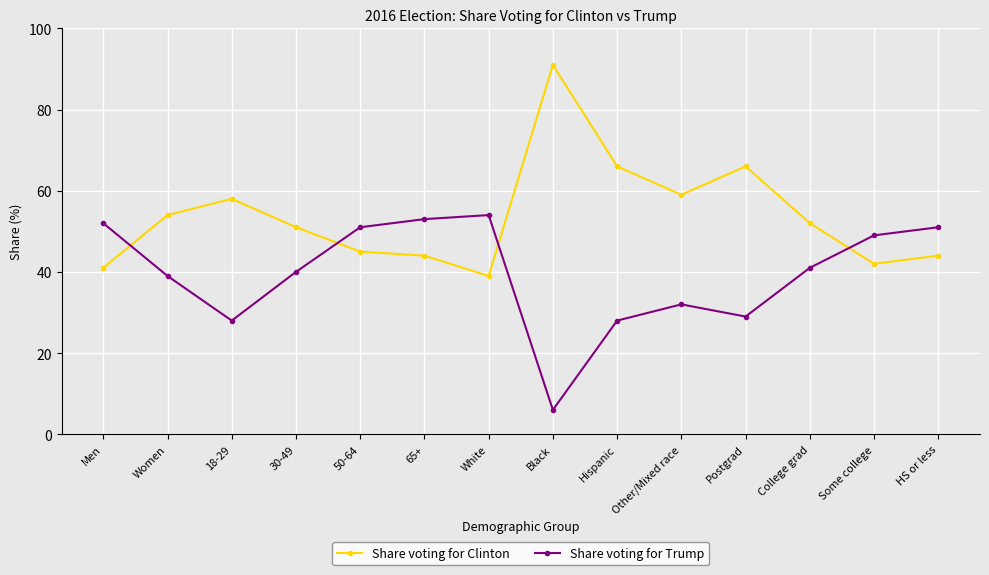

What is the difference between the maximum and minimum values in the Share voting for Trump series?

48